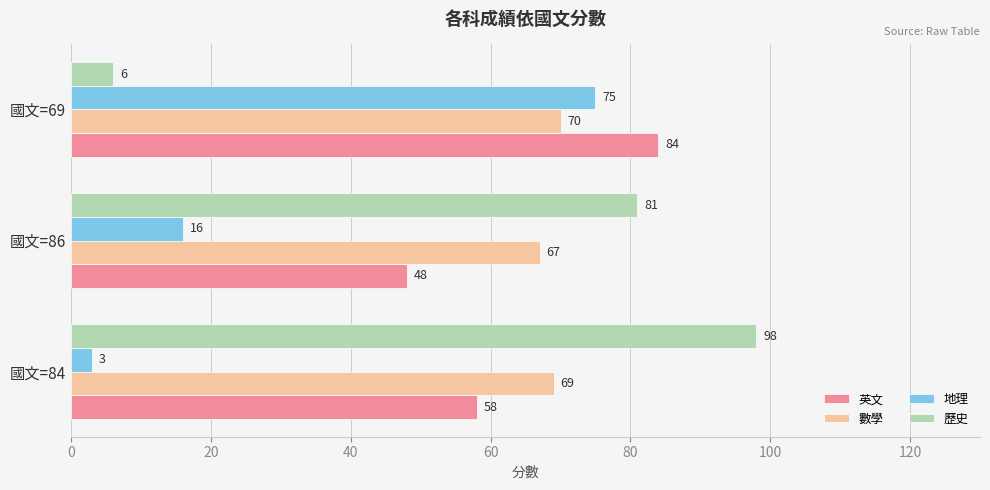

List the series in order of their peak value, highest first.

歷史, 英文, 地理, 數學